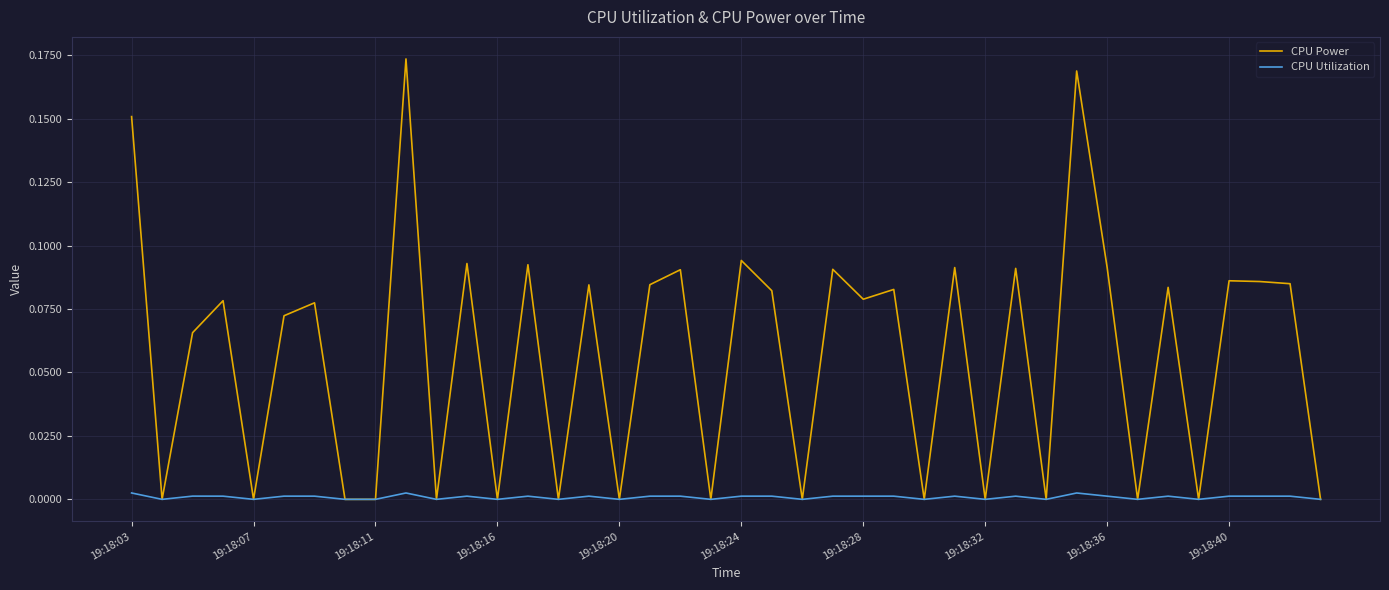

Which series has the widest spread of values?

CPU Power